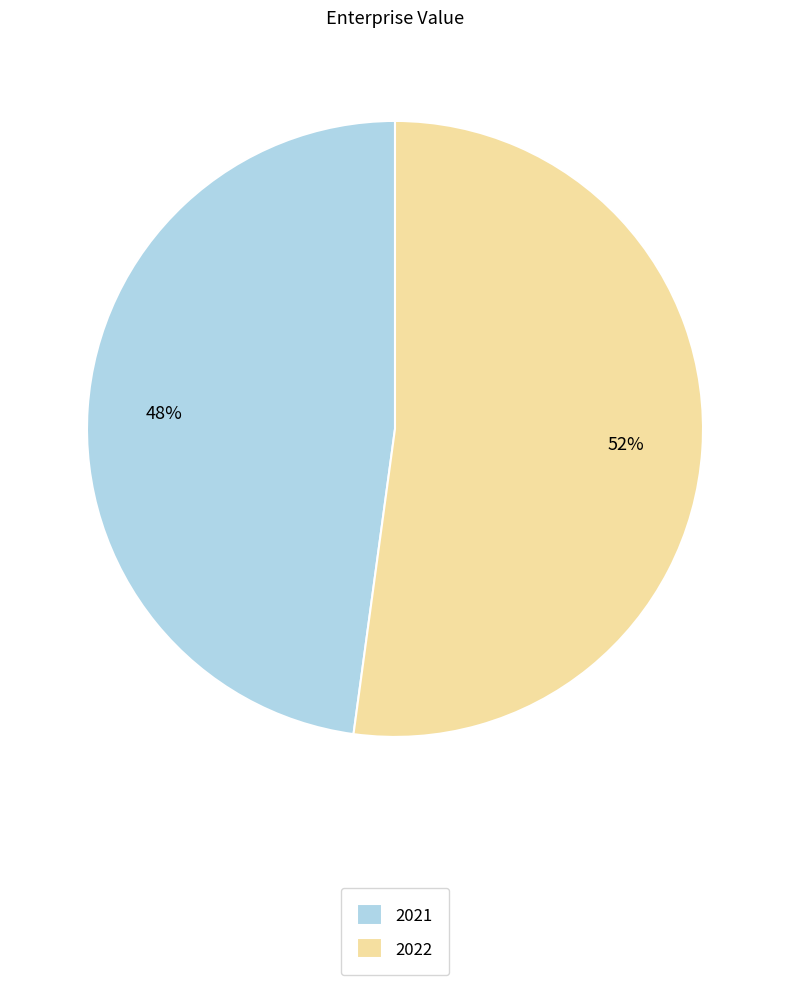

Count the number of slices in the pie.

2